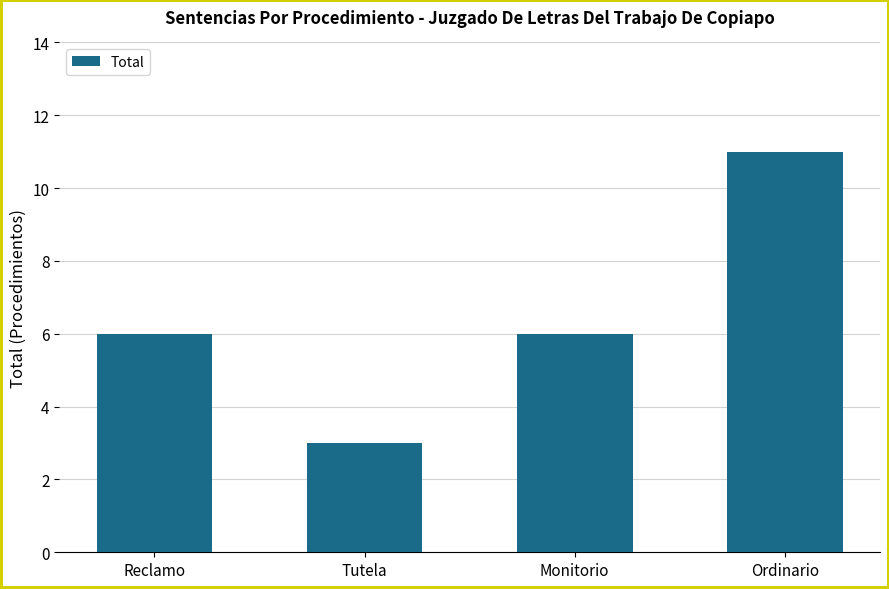

What is the change in value from Reclamo to Tutela?

-3